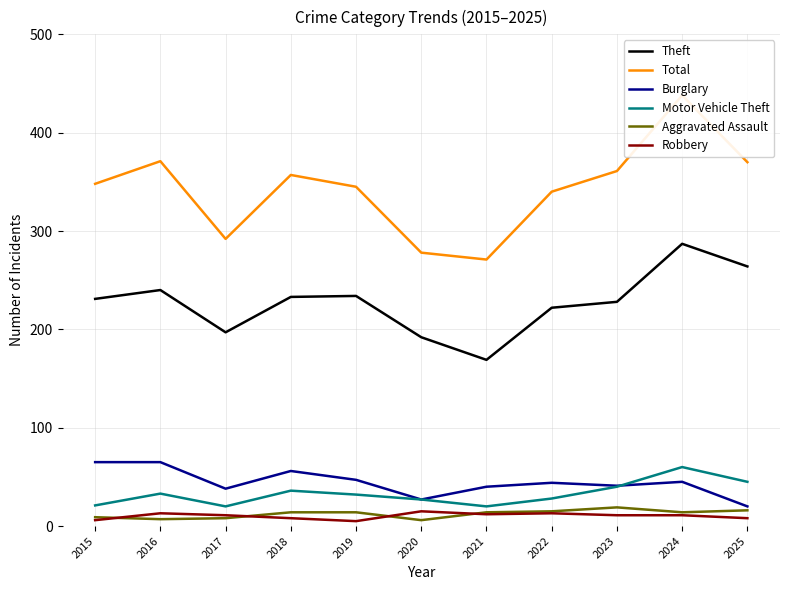

What is the sum of the Motor Vehicle Theft values at 2017 and 2025?

65